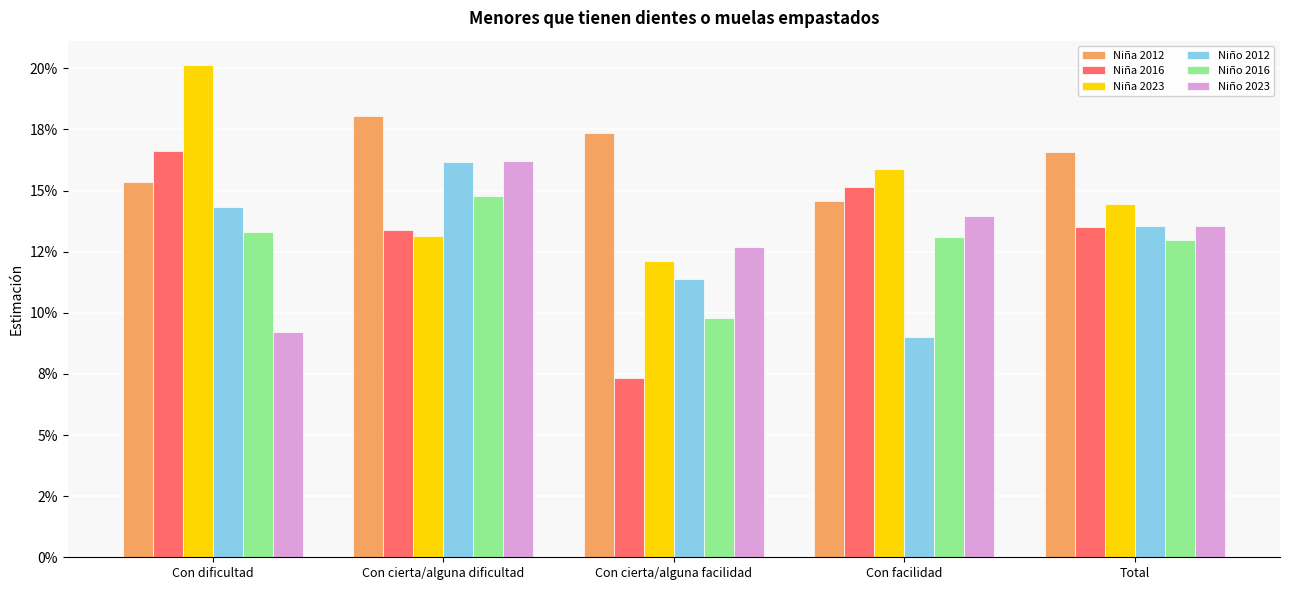

Are the bars horizontal?

No